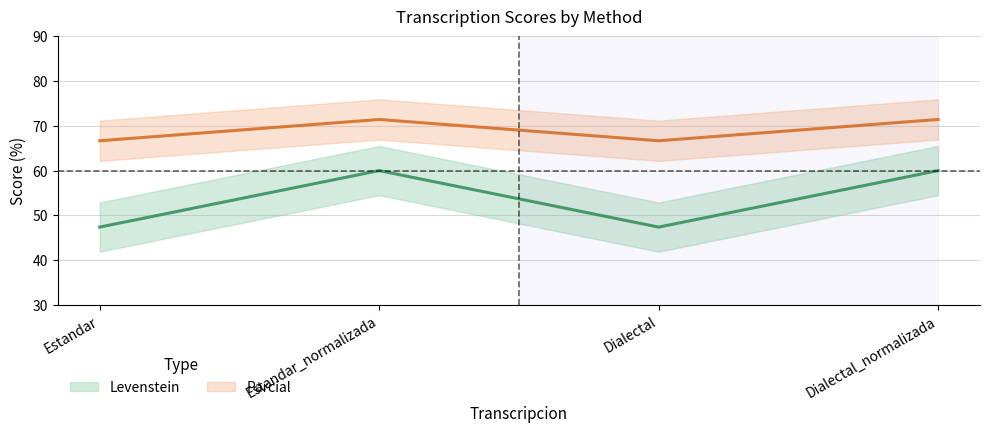

Which category has the highest value across all series?

Estandar_normalizada